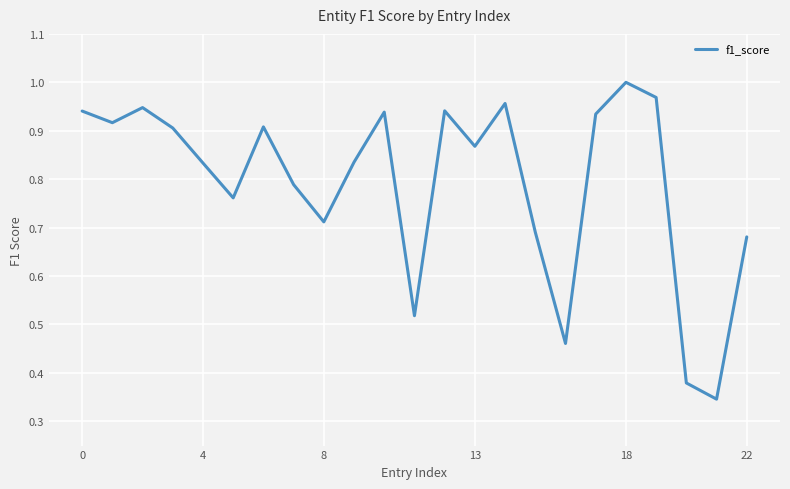

How many lines are shown in the chart?

1